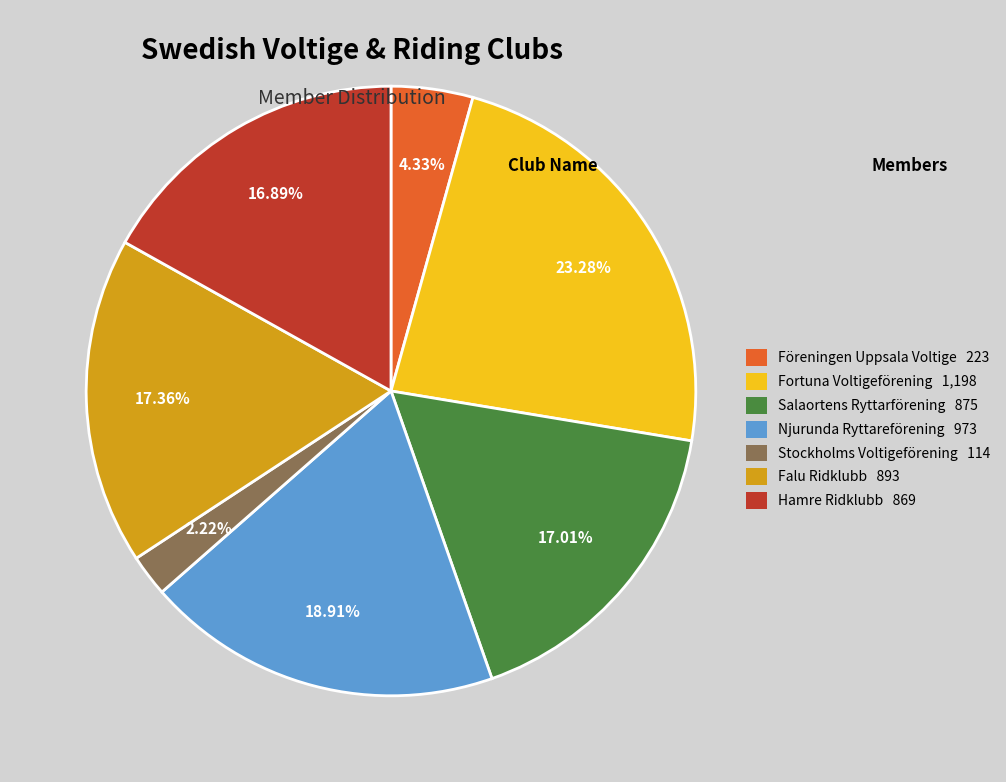

How much of the chart is everything except Salaortens Ryttarförening?

83.0%